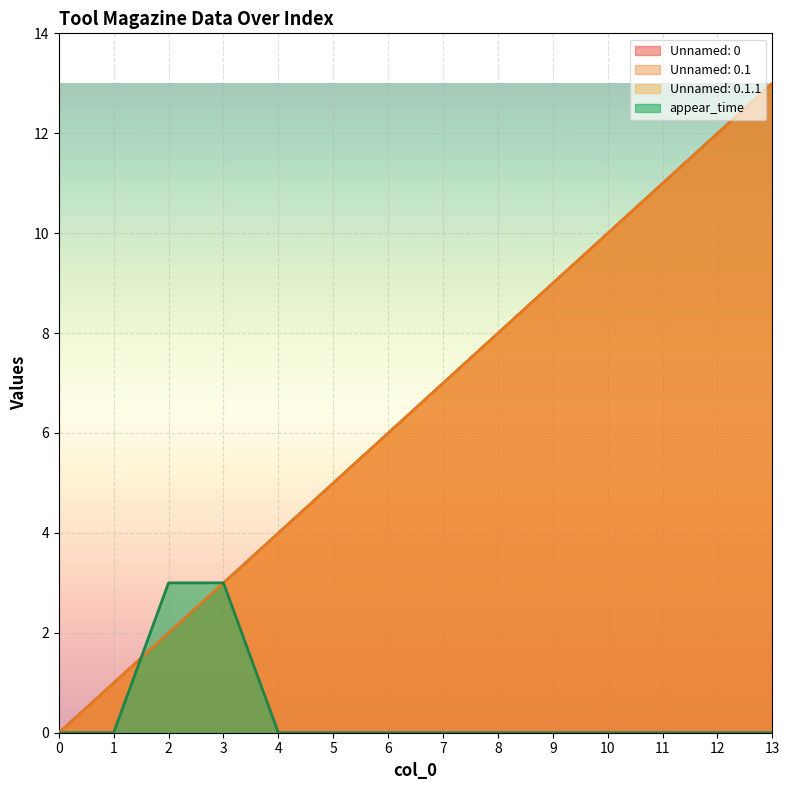

What is the total value across all series at 1?

3